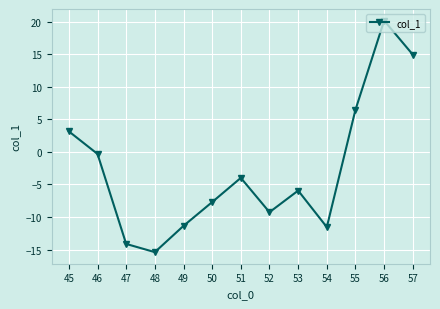

What is the value of the 12th point from the left?

20.2